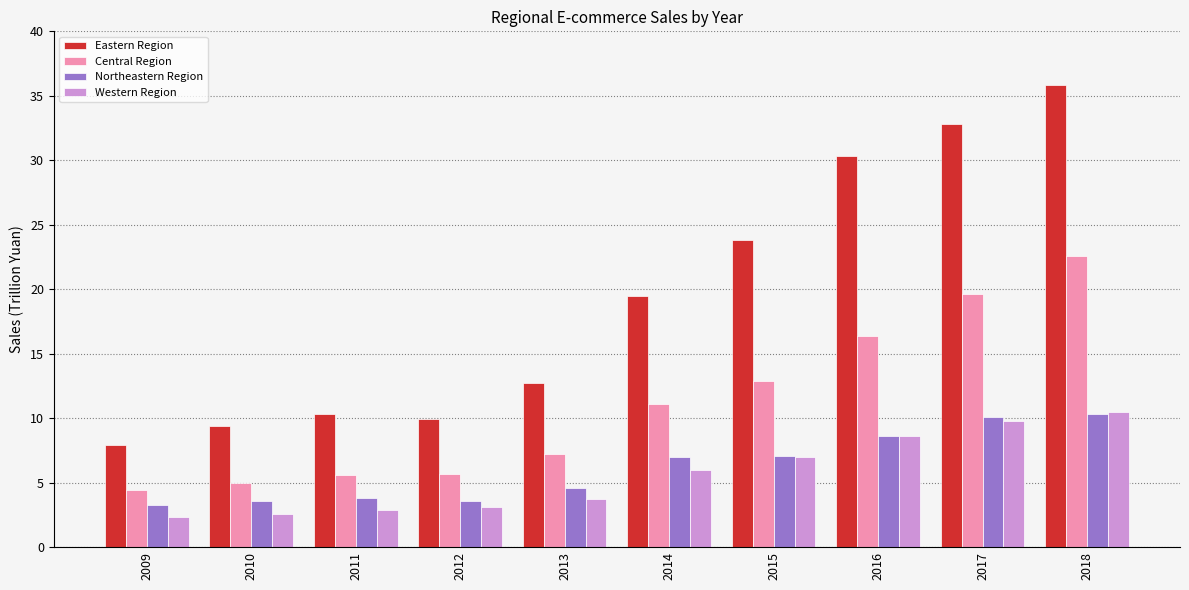

Rank the series at 2011 from highest to lowest value.

Eastern Region, Central Region, Northeastern Region, Western Region